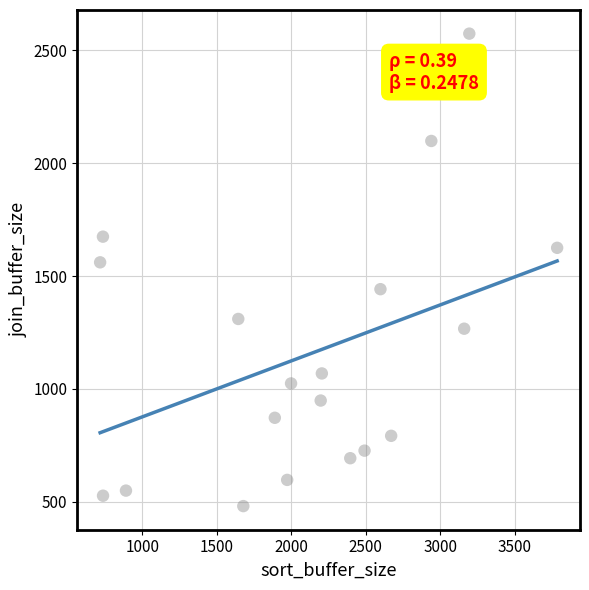

What Y value in the scatter plot is closest to 1527?

1560.7